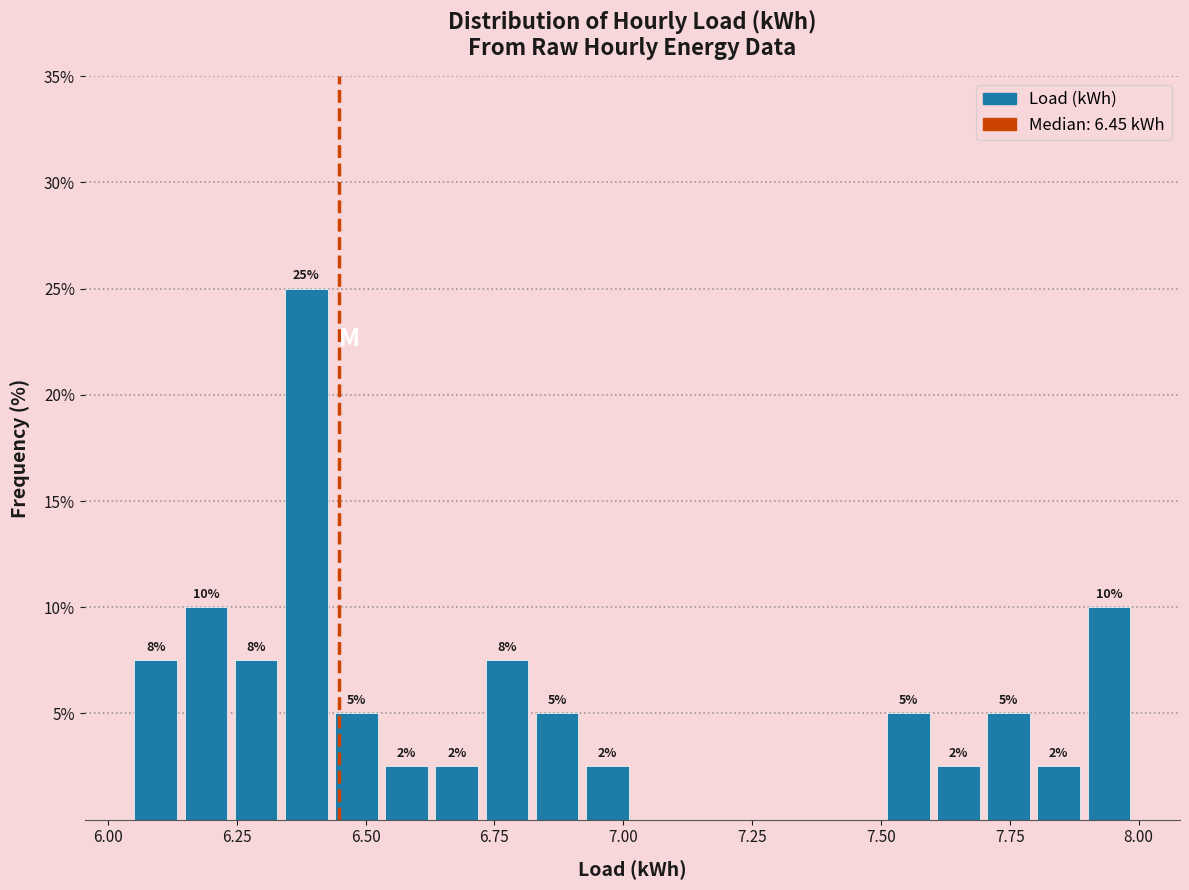

Around what value on the x-axis is the tallest bar? Give the approximate position of its centre, as read against the axis.

6.40